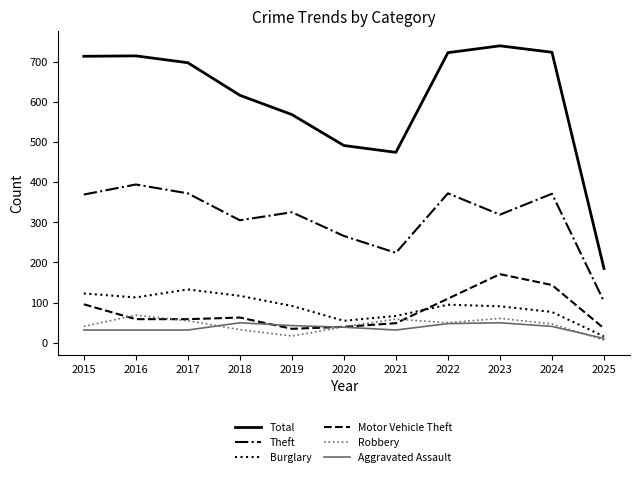

What is the total value across all series at 2017?

1348